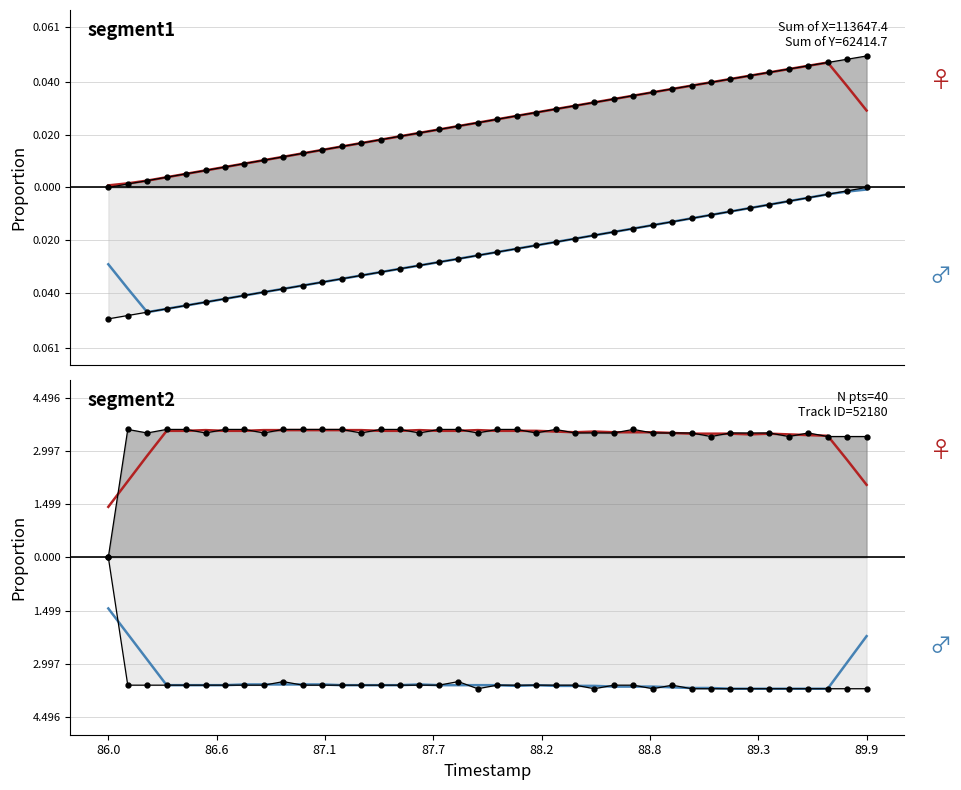

Between 88.2 and 89.4, which series saw the biggest shift?

Y